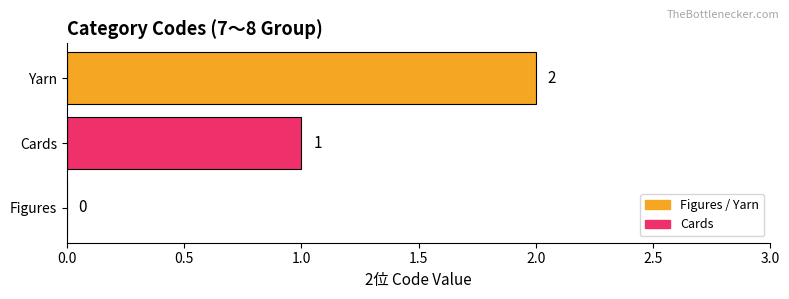

How many values are between 0 and 2?

3